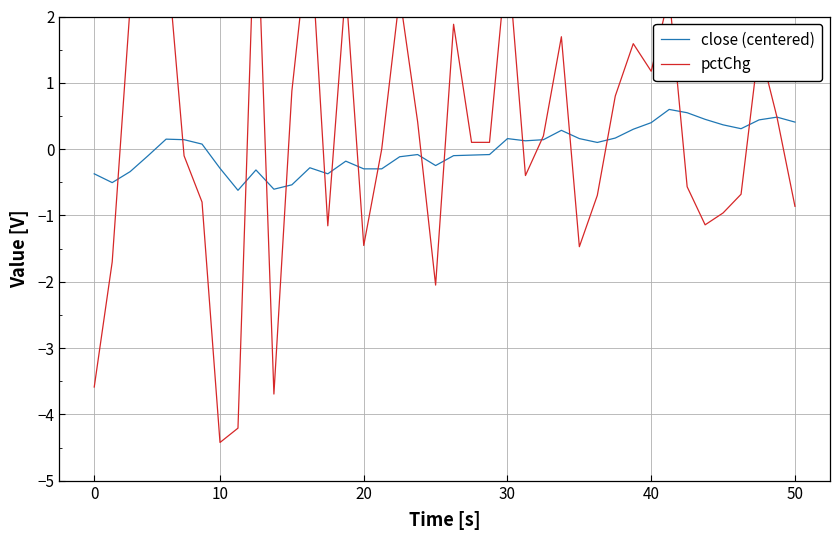

What is the maximum value for close (centered)?

0.6